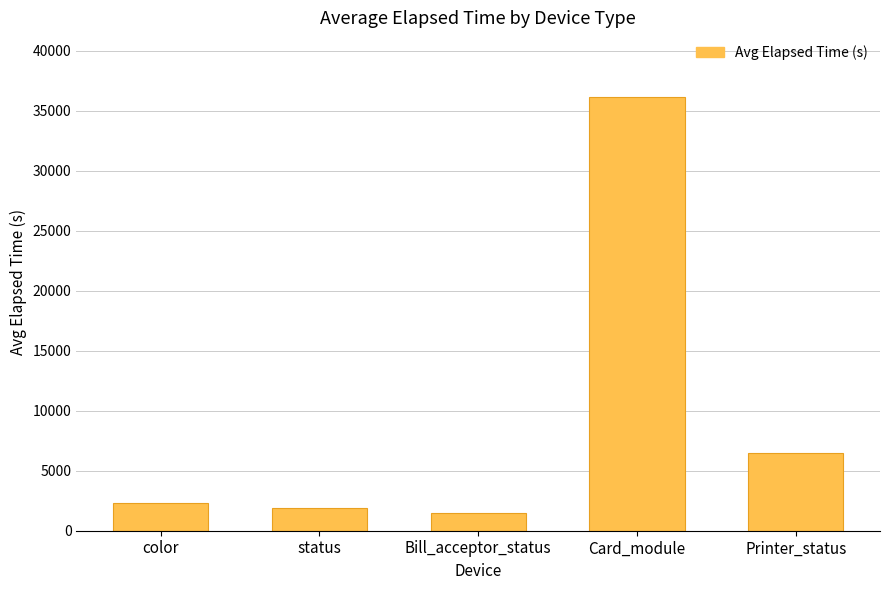

How many distinct data groups are displayed?

1